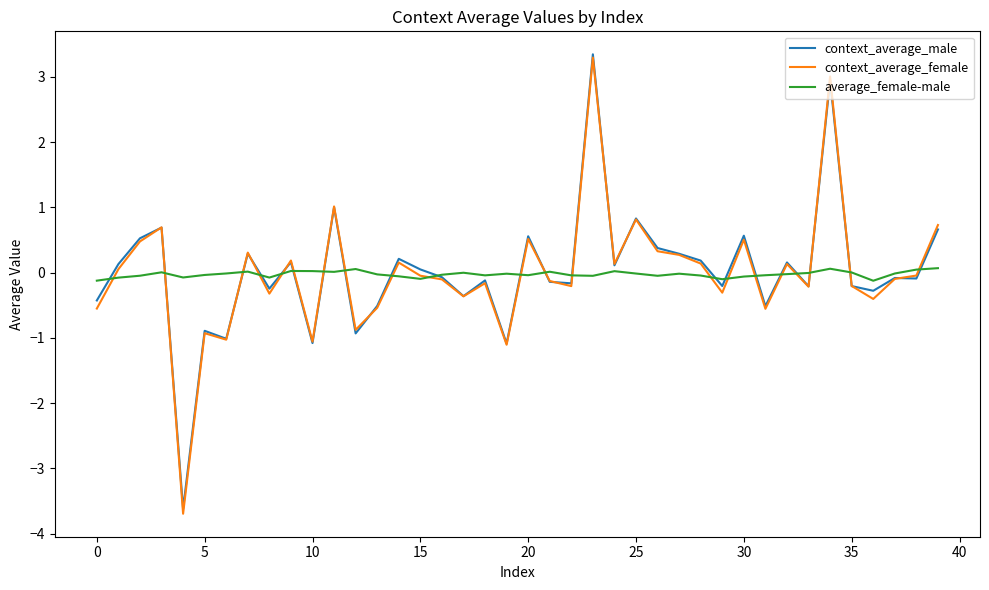

What is the minimum value for context_average_female?

-3.7